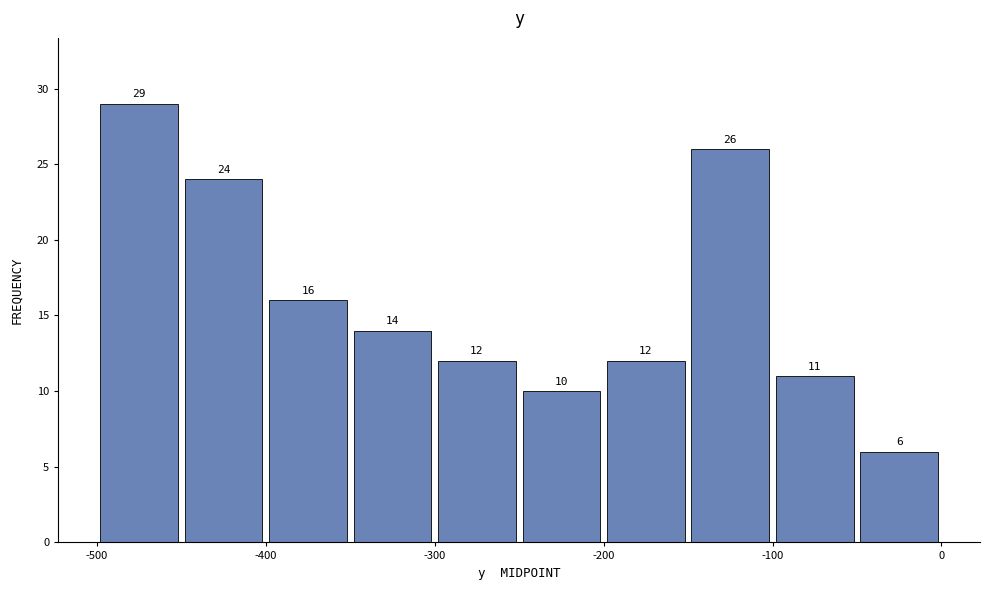

Over which range of the x-axis is the bar tallest?

-500 to -450